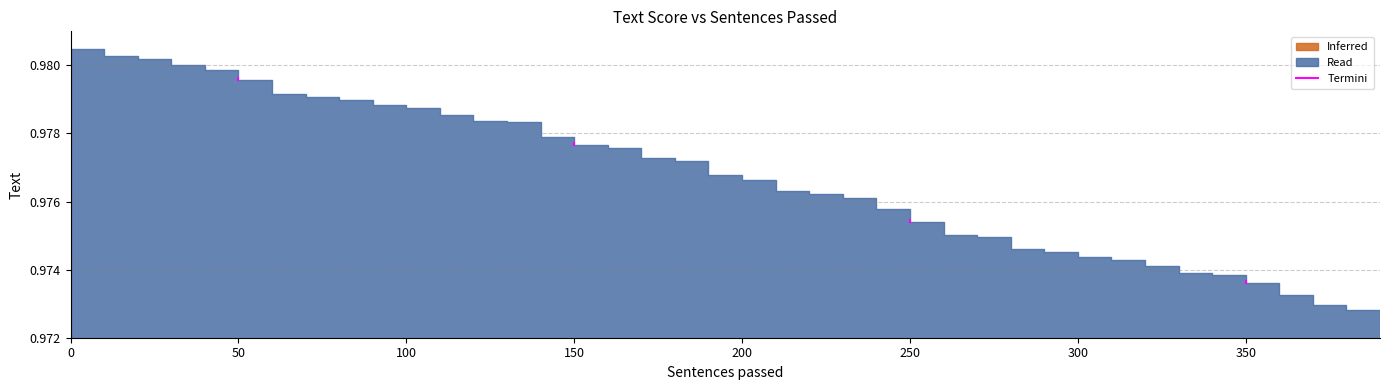

What is the sum of the values at 50 and 0?

2.0